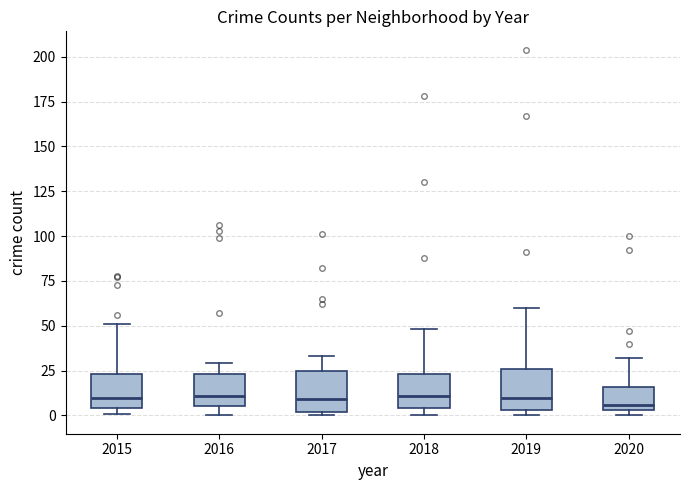

Where is the lower edge of the box at x = 2020 on the y-axis? The values are not printed on the chart, so give them approximately, as read against the axis.

5